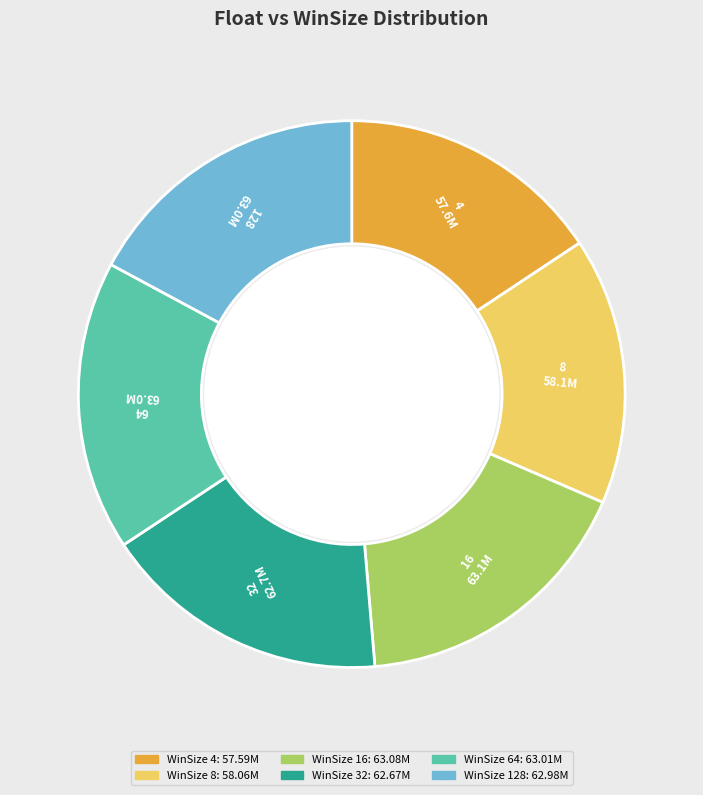

Is there a majority slice in this chart?

No